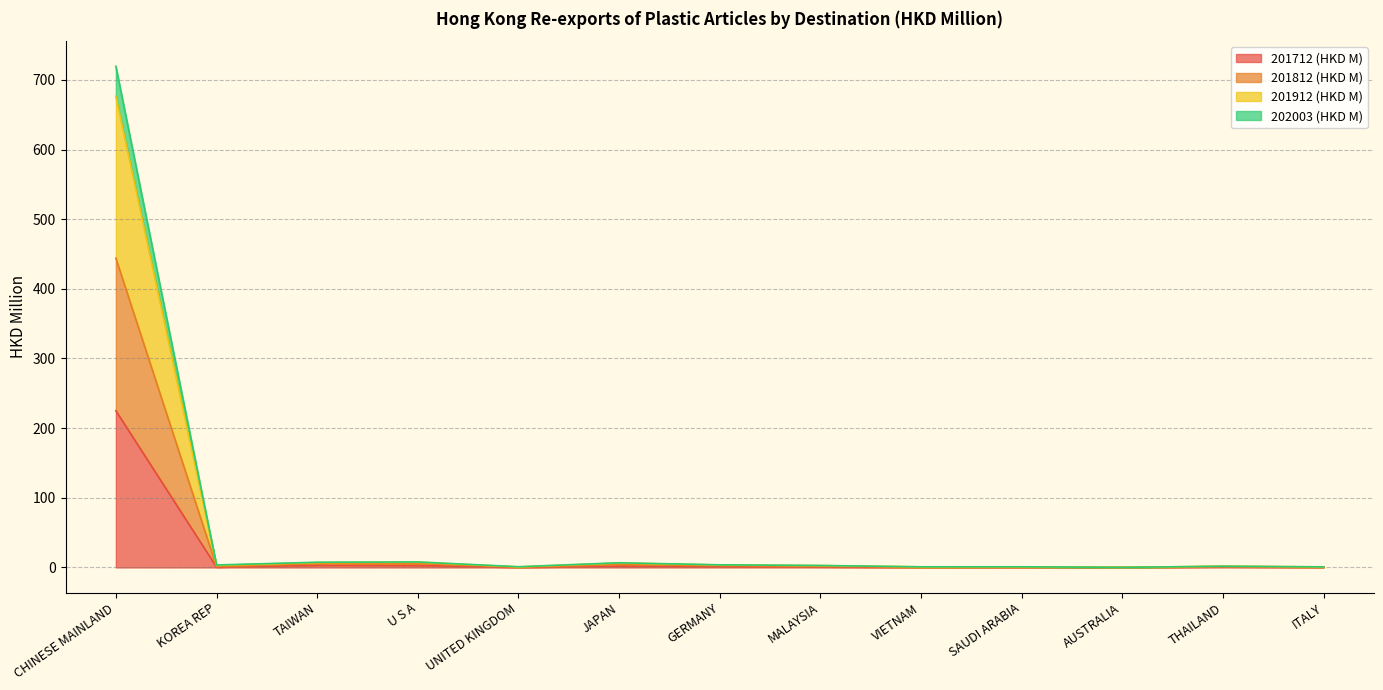

What is the minimum value for 201812 (HKD M)?

0.1